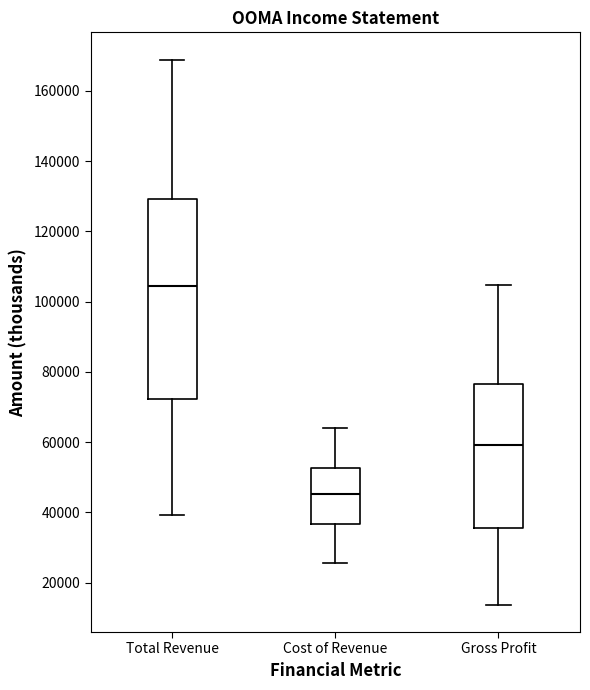

Where is the lower edge of the box for Cost of Revenue on the y-axis? The values are not printed on the chart, so give them approximately, as read against the axis.

36000